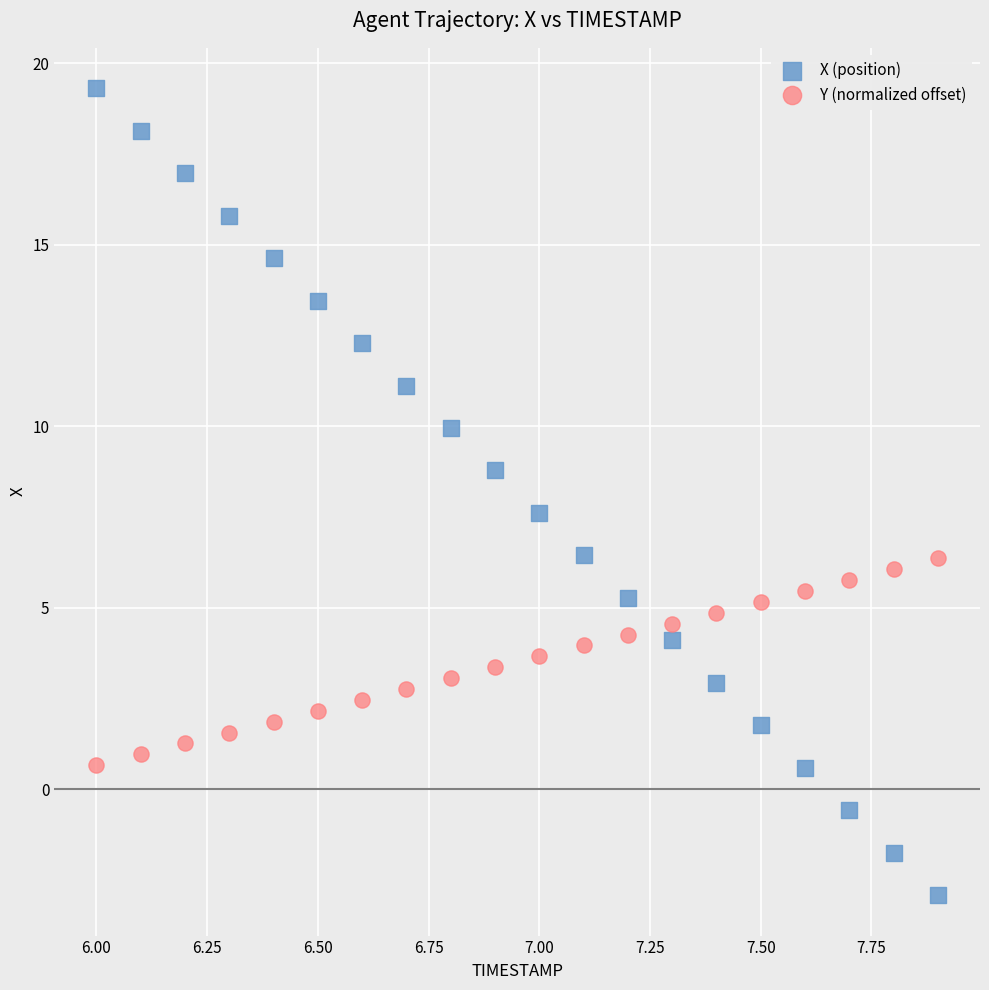

What is the X range (max minus min) for the scatter plot?

1.9